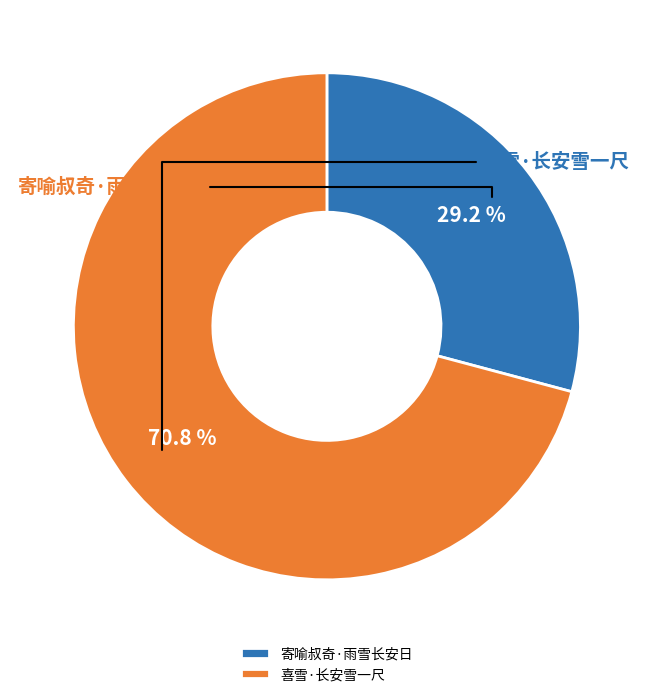

What percentage is the 喜雪·长安雪一尺 slice, to the nearest percent?

71%